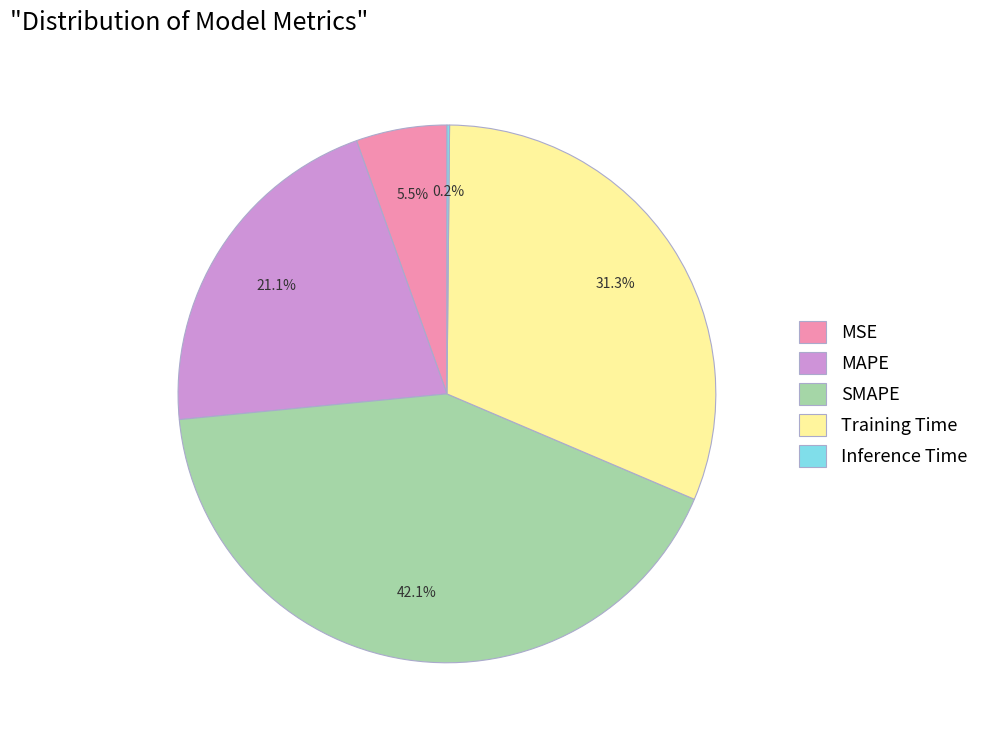

What is the largest slice in the pie chart?

SMAPE